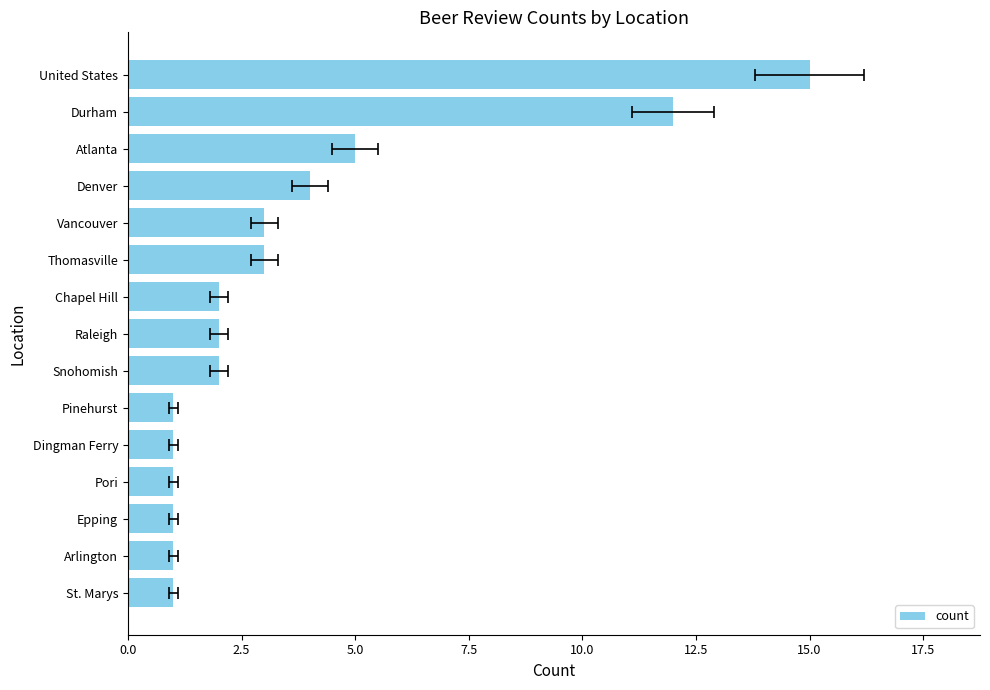

Count the number of categories in the chart.

15